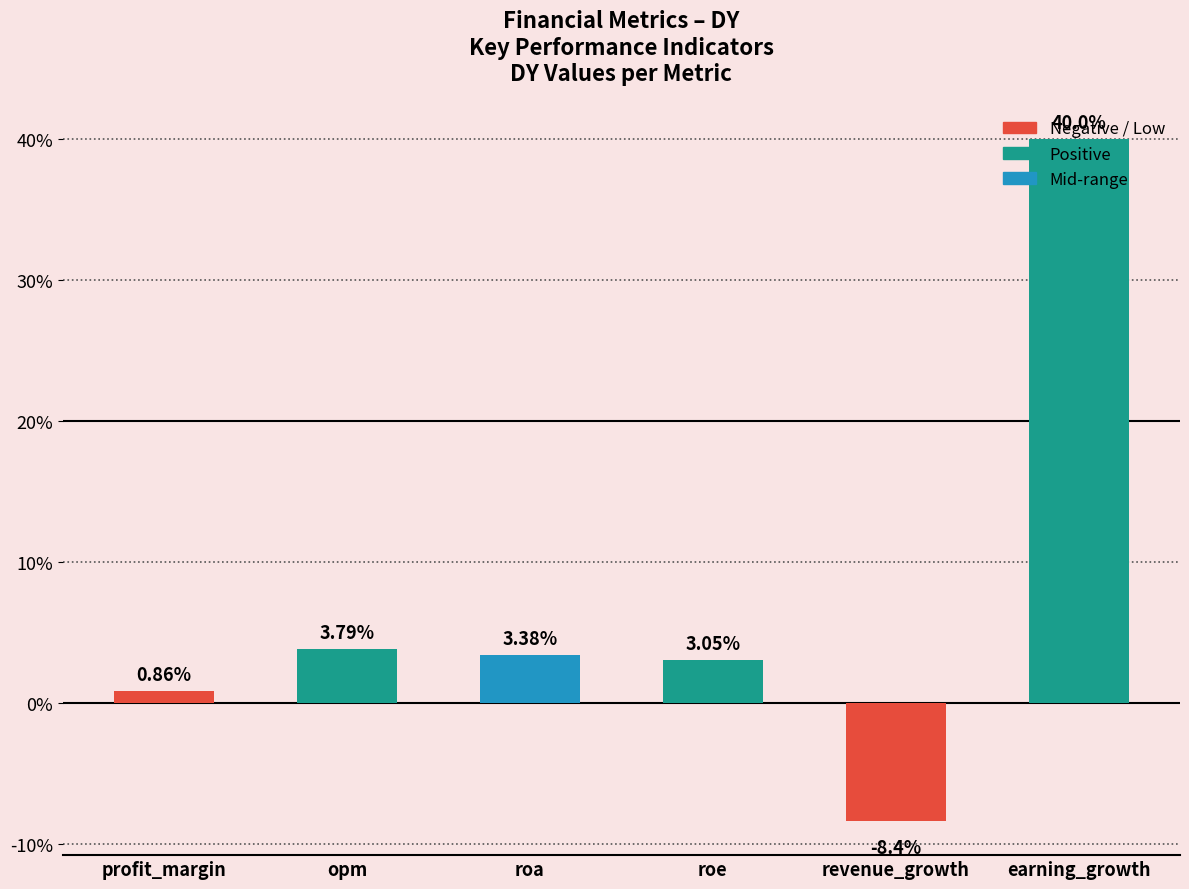

How many values are below zero?

1